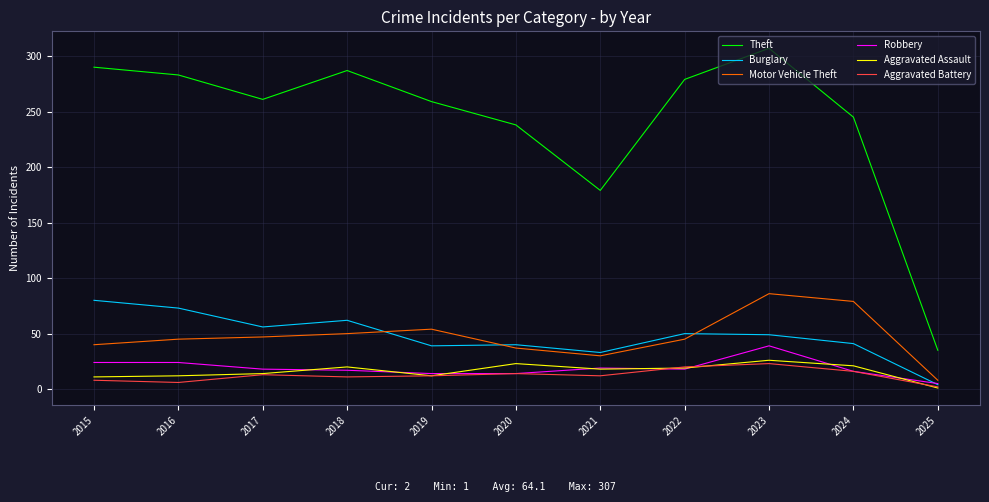

True or false: Burglary has a value of 4 at 2025.

True